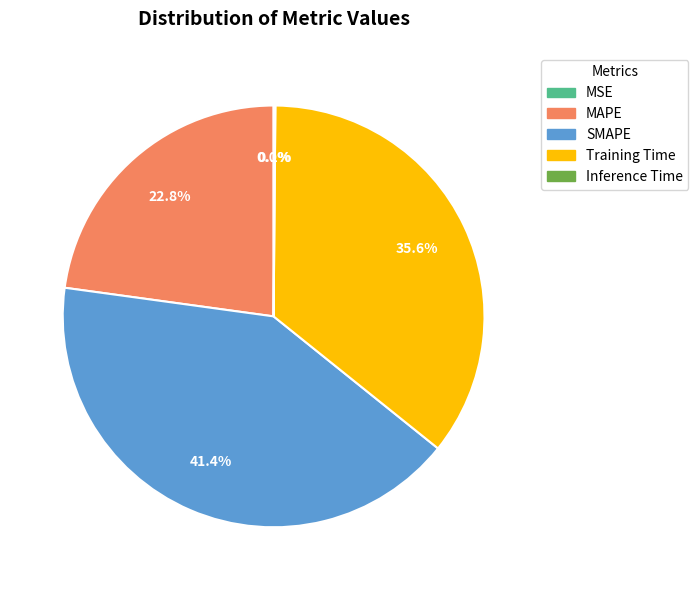

To the nearest percent, what is the difference between the largest and smallest slice percentages?

41%